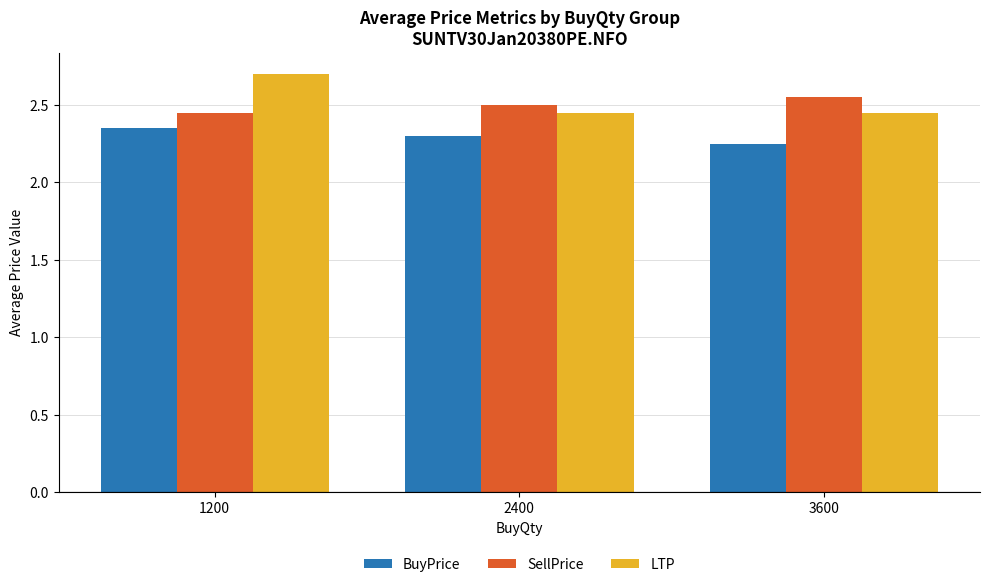

Rank the series by their maximum value, from highest to lowest.

LTP, SellPrice, BuyPrice